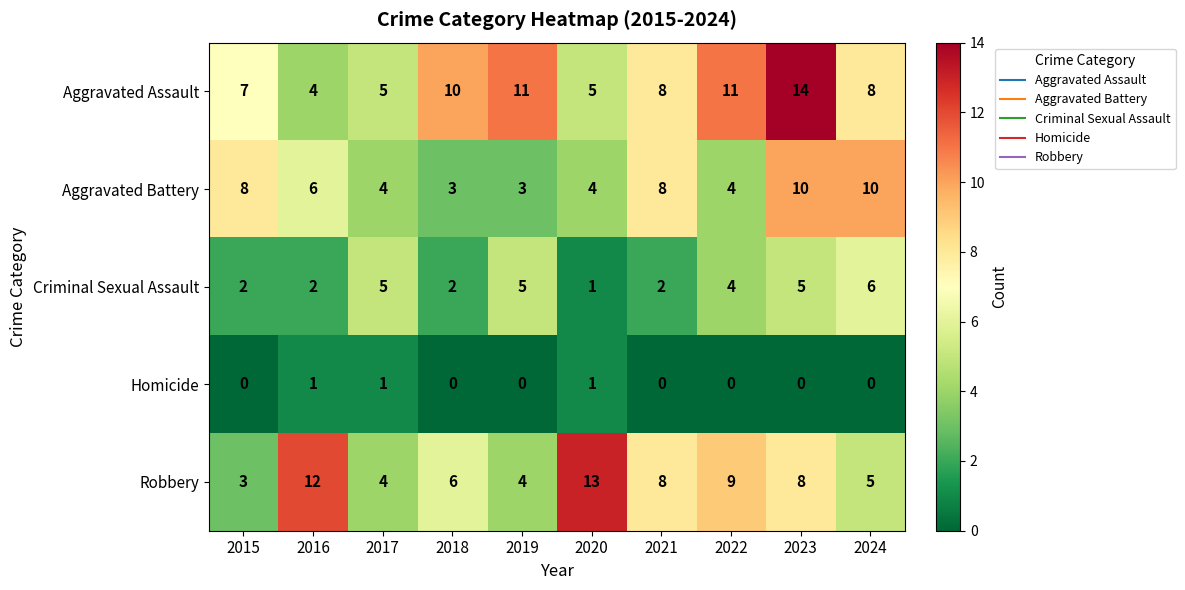

What is the maximum value for Robbery?

13